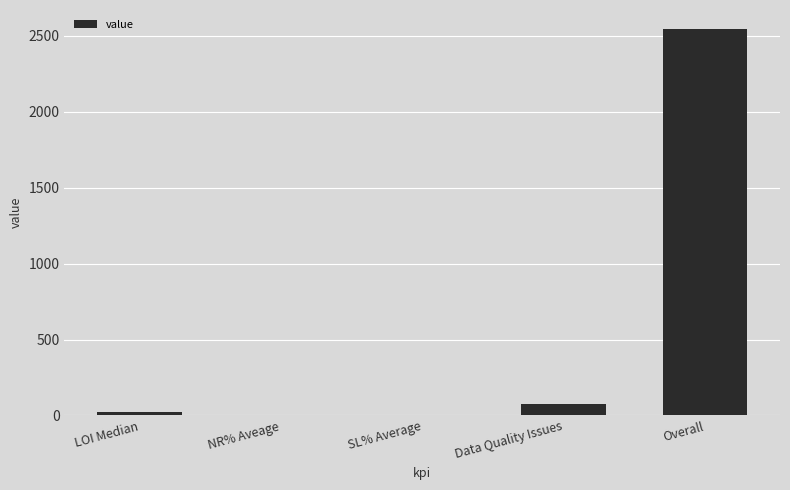

What is the approximate value at Overall?

2544.0